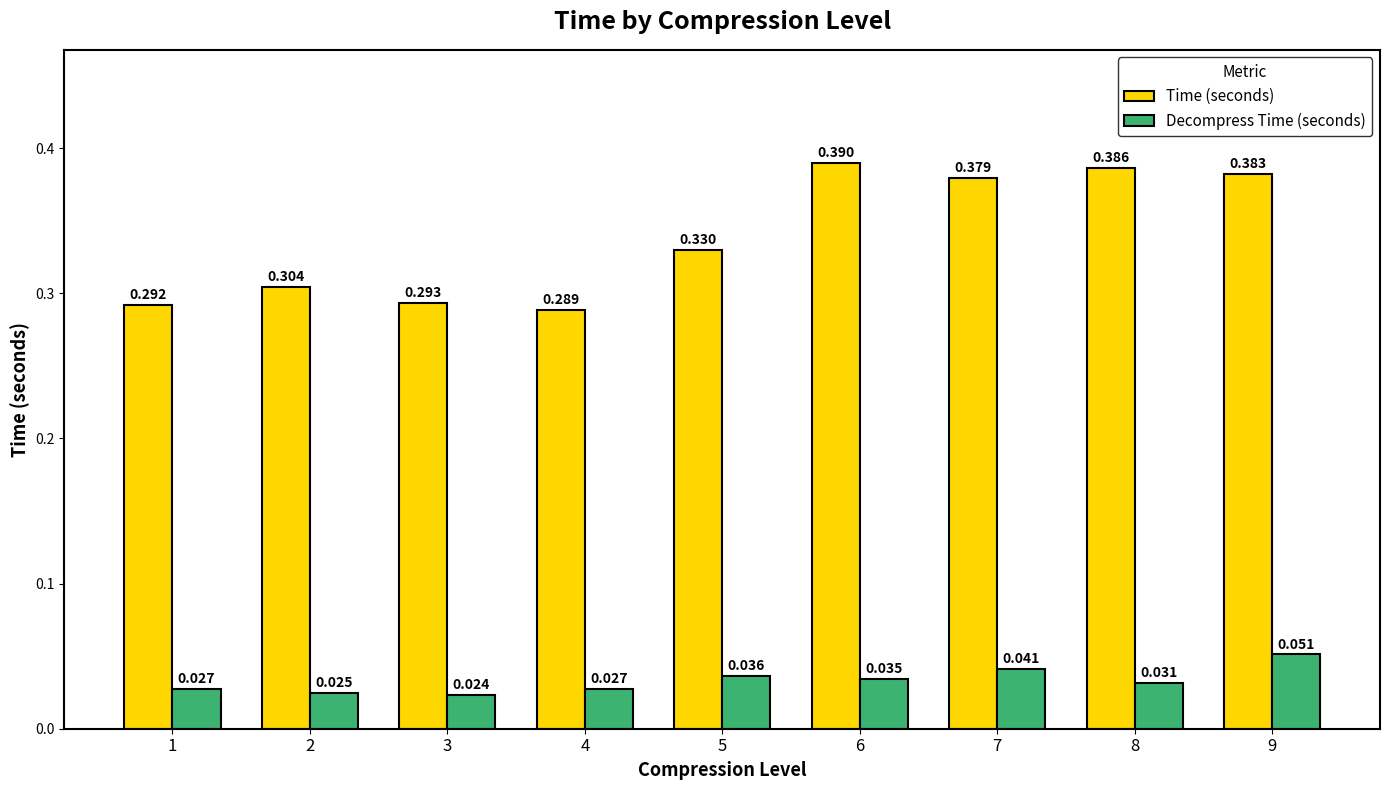

Which category has the lowest value across all series?

3